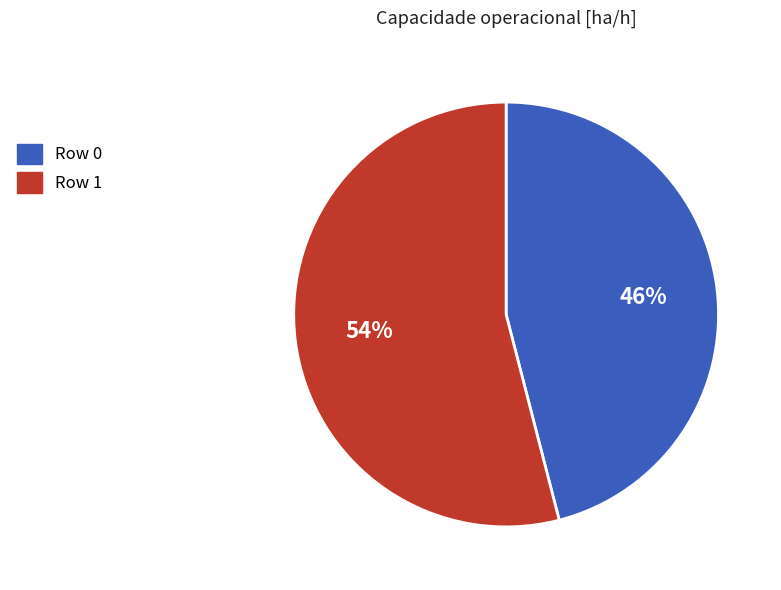

To the nearest percent, what is the average slice percentage?

50%